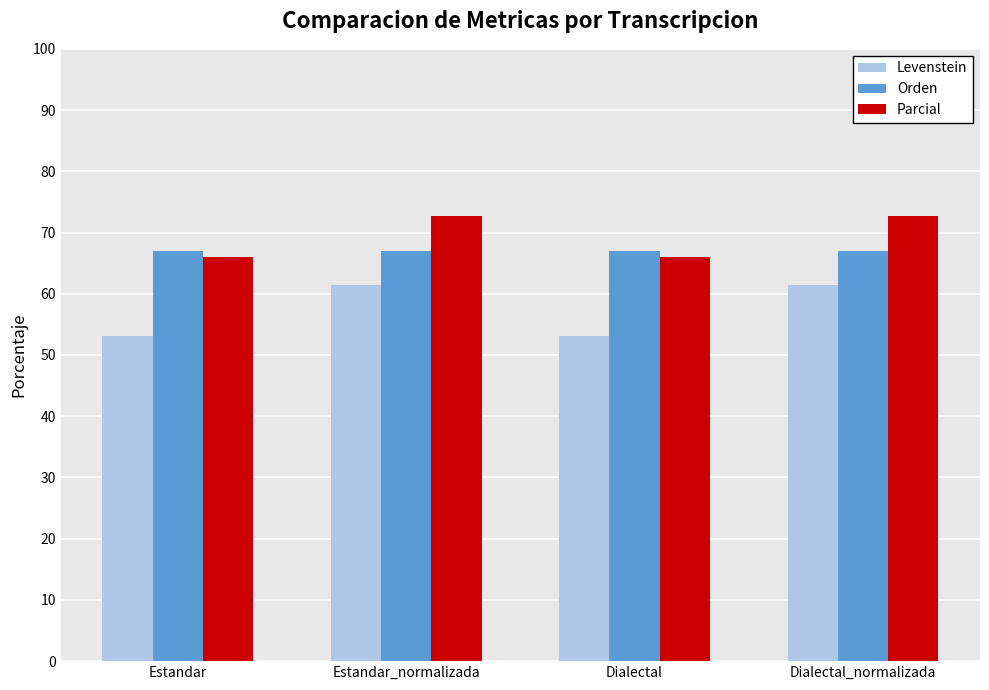

What is the value of the Levenstein bar at the 2nd from the left?

61.4